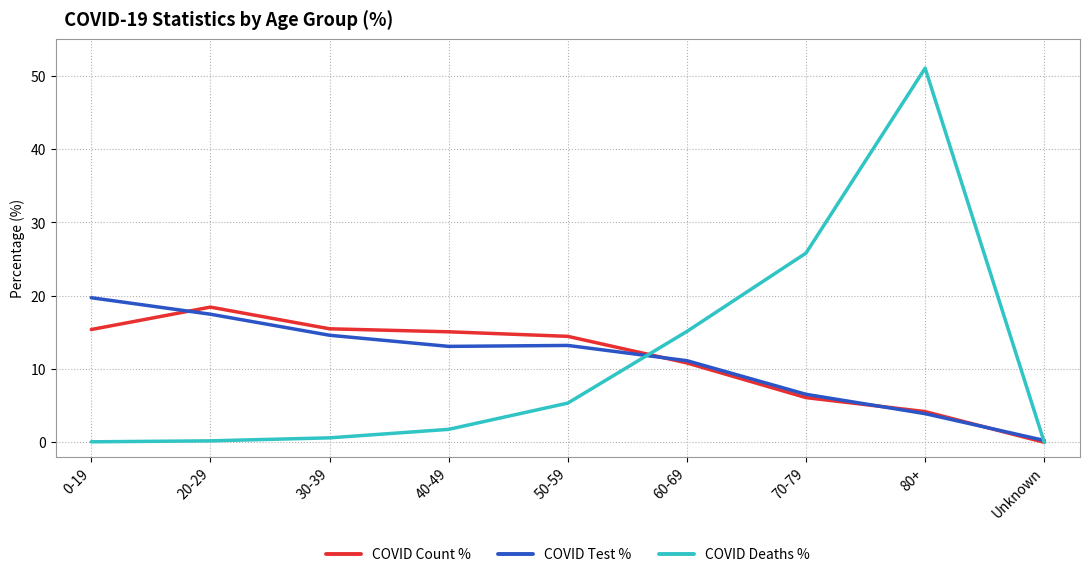

What position from the left is 40-49?

4